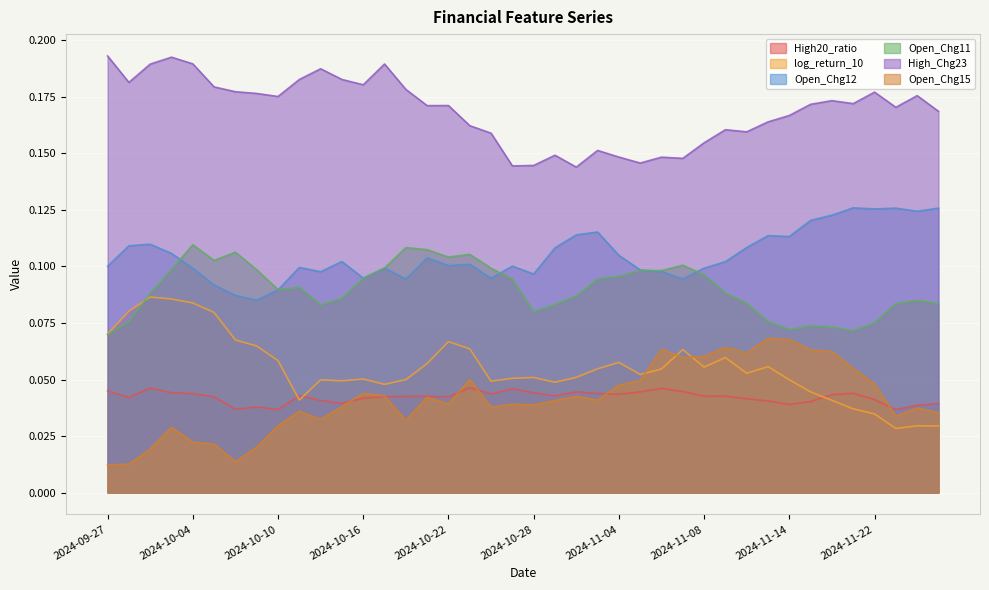

At how many categories does at least one series exceed 0?

40